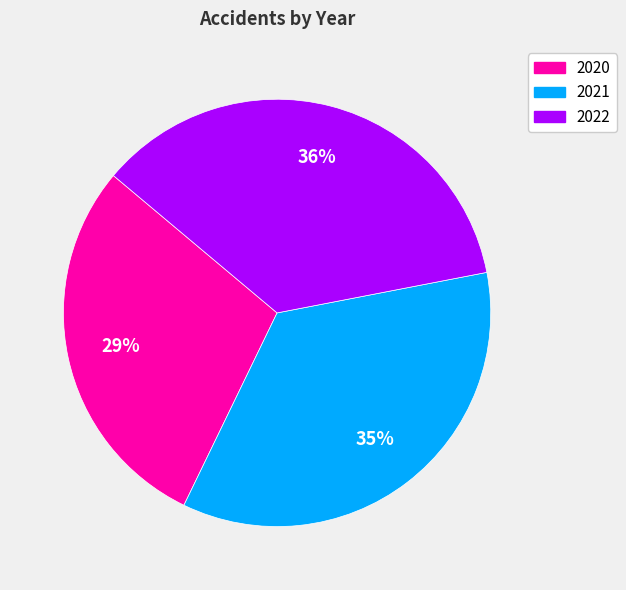

Does any single category account for the majority?

No